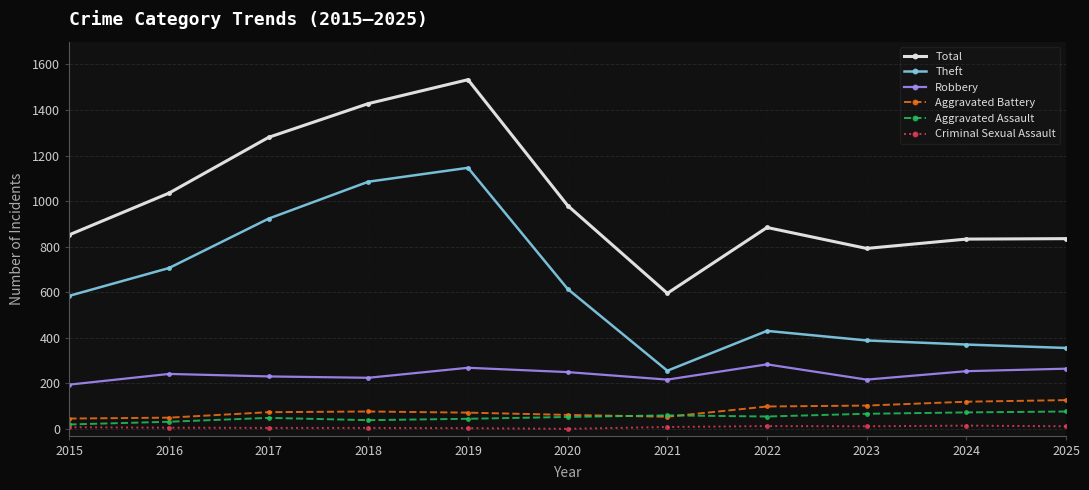

The Total series shows 401 at 2025. True or false?

False